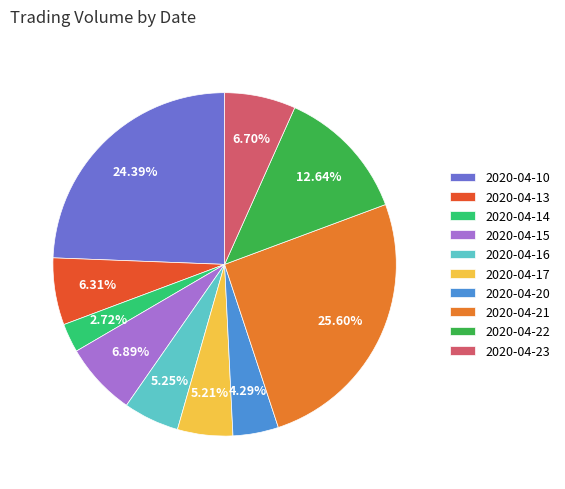

What percentage is the 2020-04-21 slice, to the nearest percent?

26%